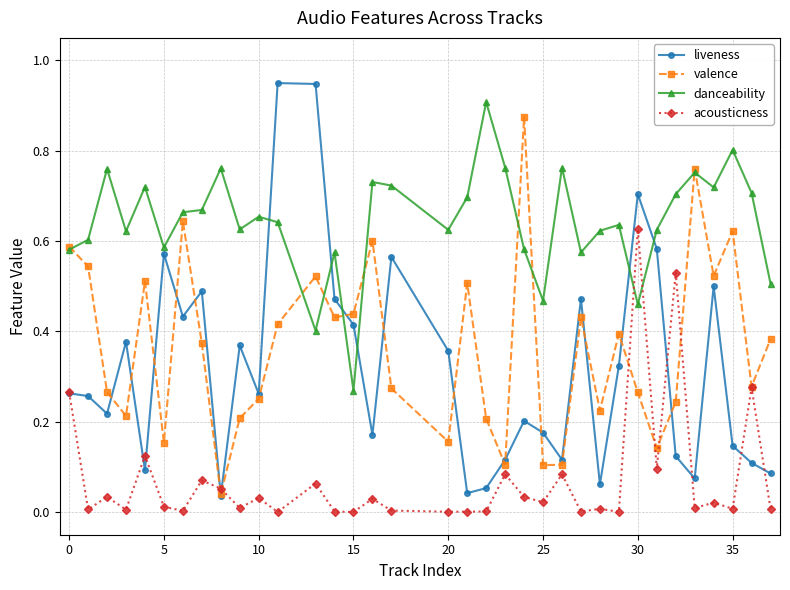

How many intersections are there between acousticness and danceability?

2